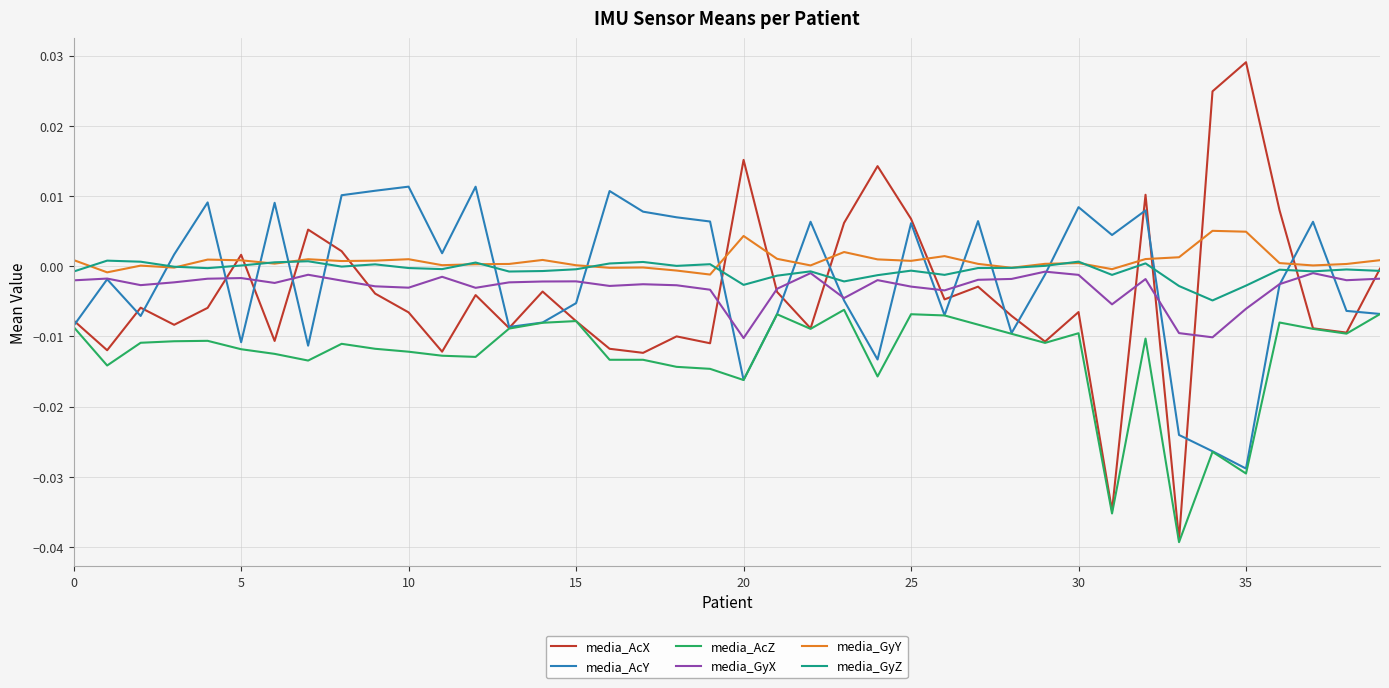

Which series has the widest spread of values?

media_AcX